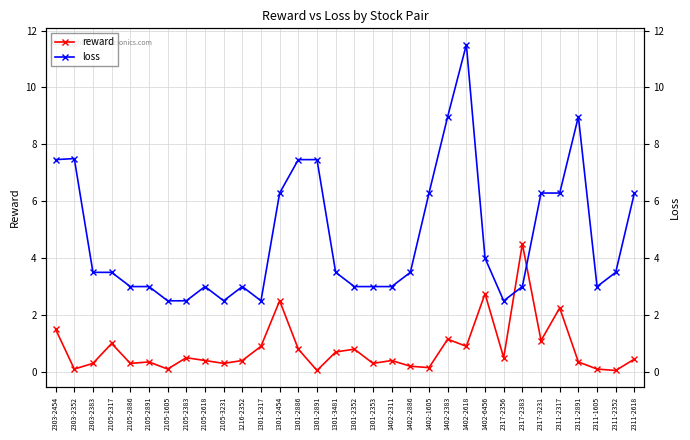

Between which two adjacent categories do loss and reward first intersect?

2317-2356 and 2317-2383